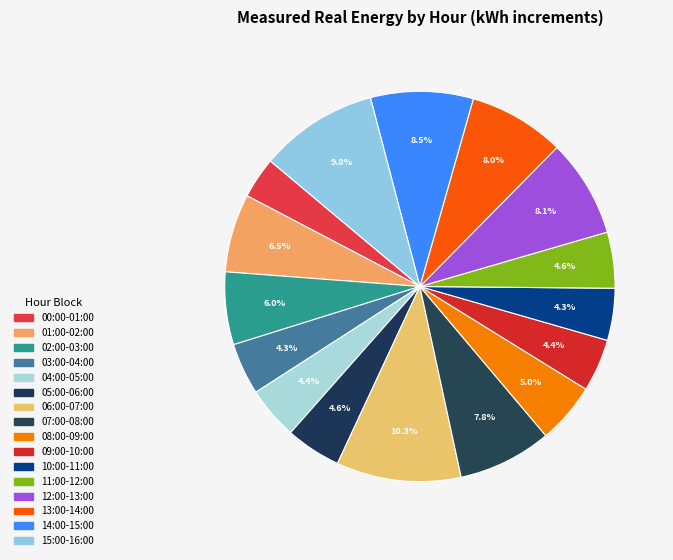

Count the number of slices in the pie.

16